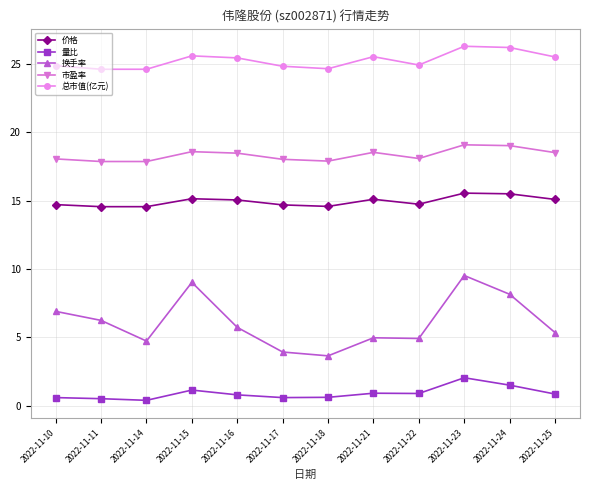

Which series has the largest total across all categories?

总市值(亿元)